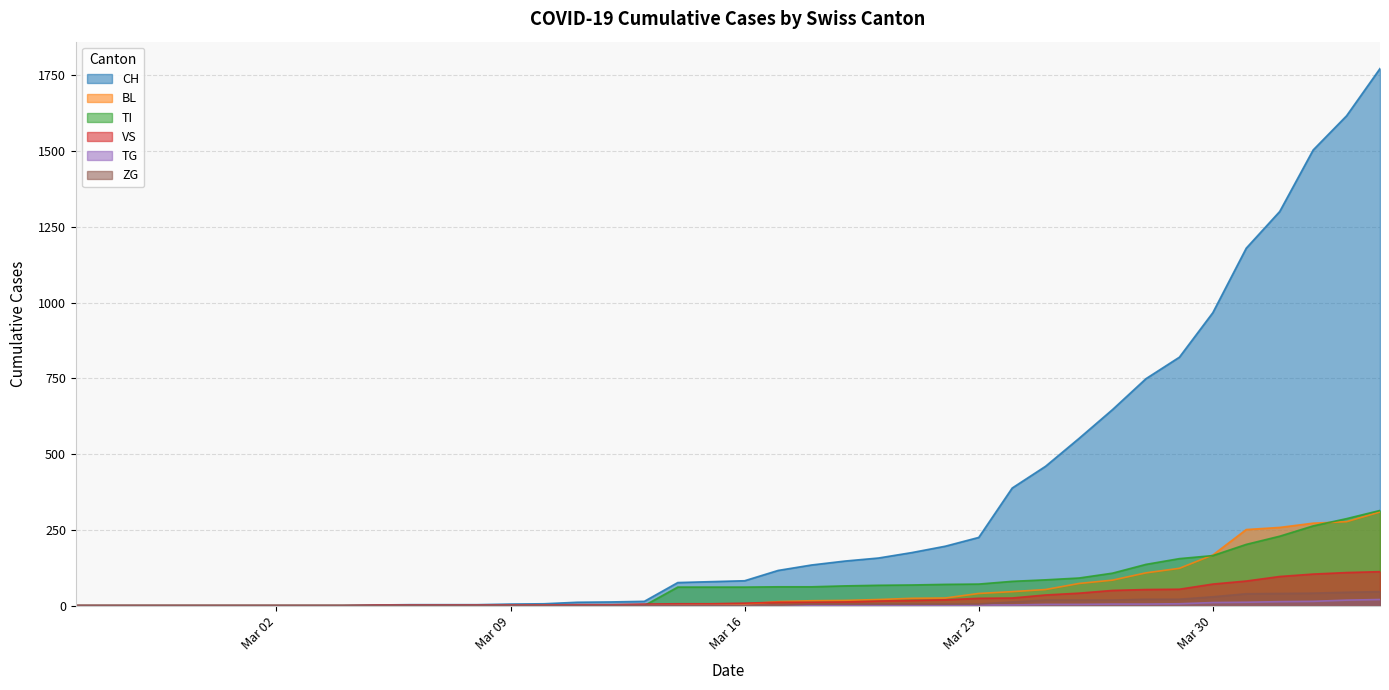

At which label does TI first exceed 61?

2020-03-17